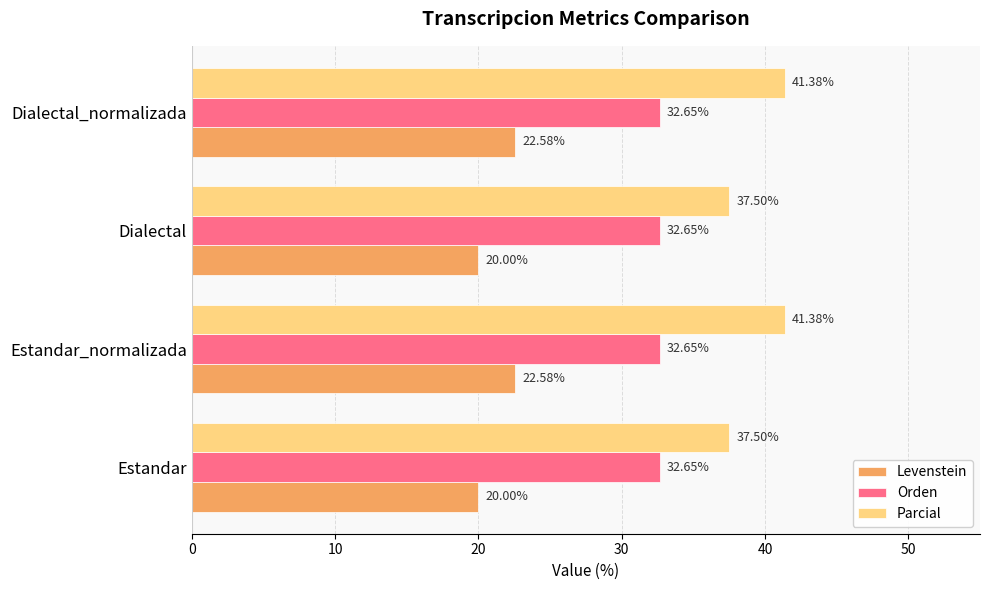

List the series in order of their overall mean, lowest first.

Levenstein, Orden, Parcial